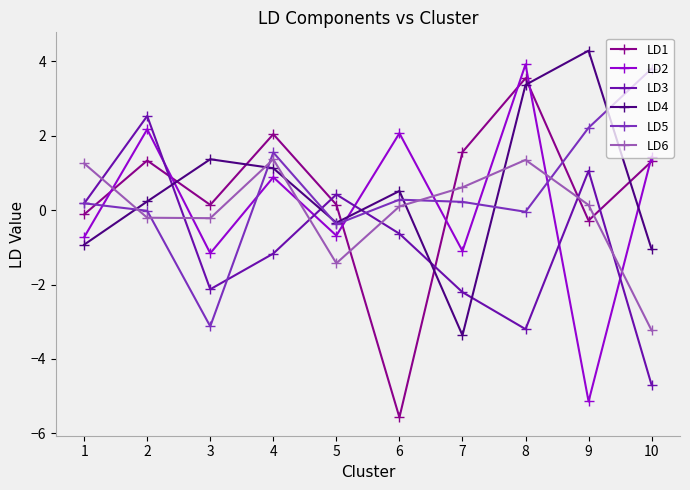

Does the chart display data point markers on the line(s)?

Yes